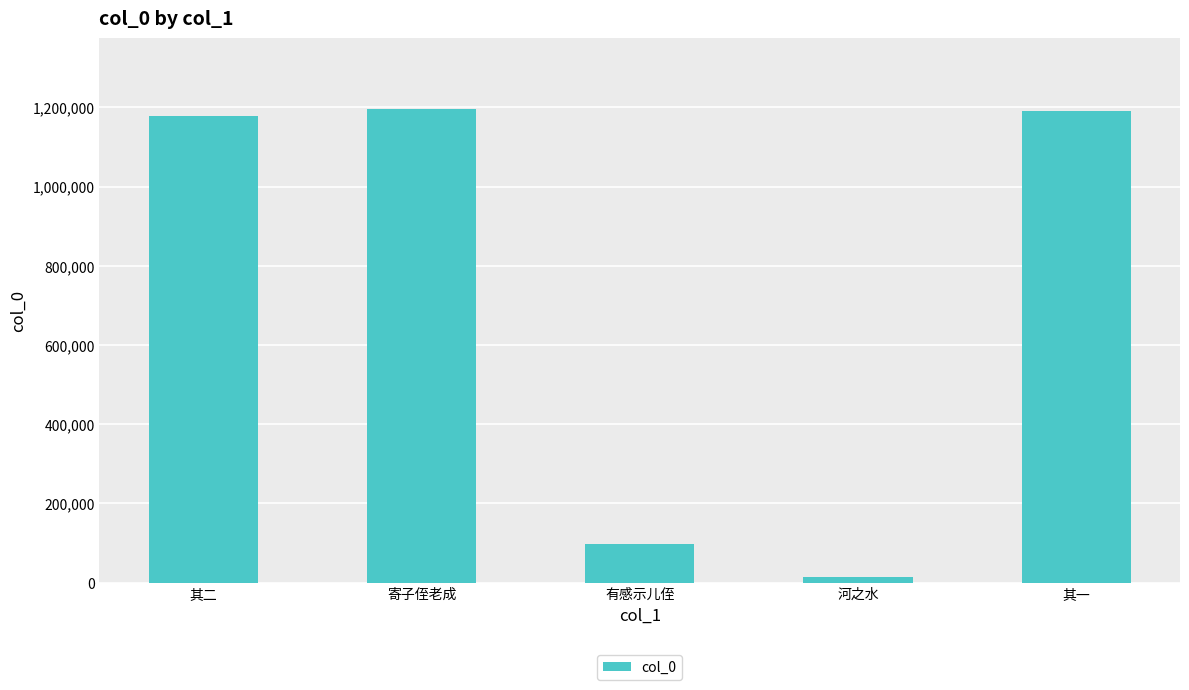

Does the chart contain stacked bars?

No